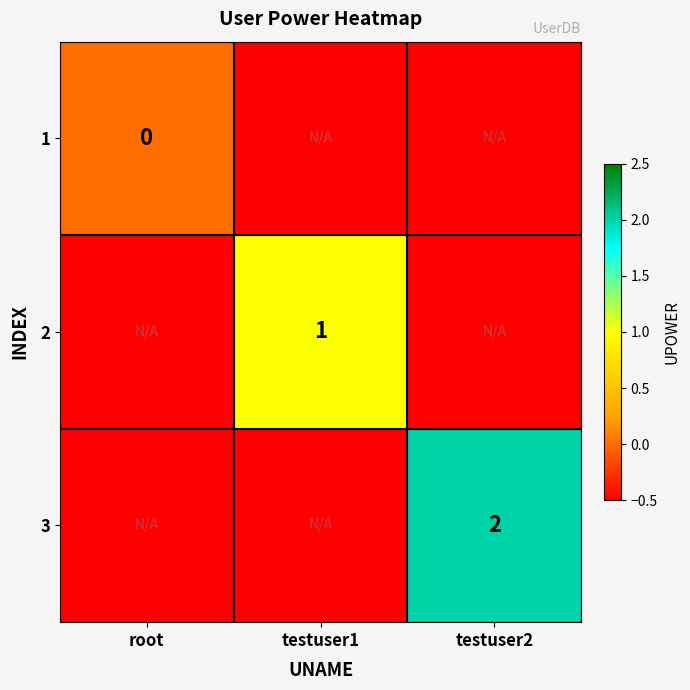

Count the number of categories in the chart.

3